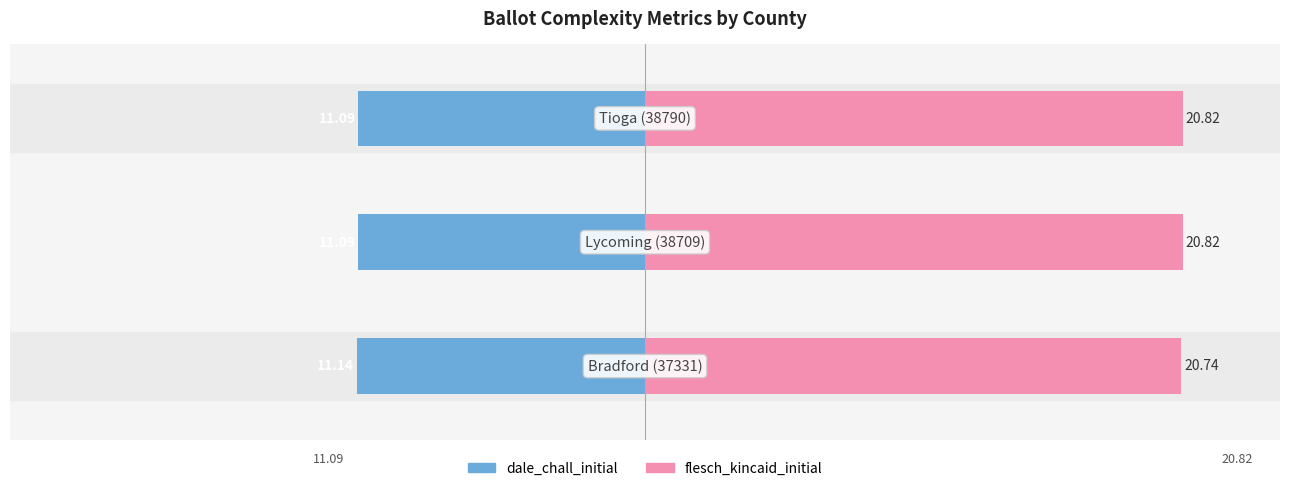

Is the value of dale_chall_initial at 1 greater than the value of flesch_kincaid_initial at 1?

No